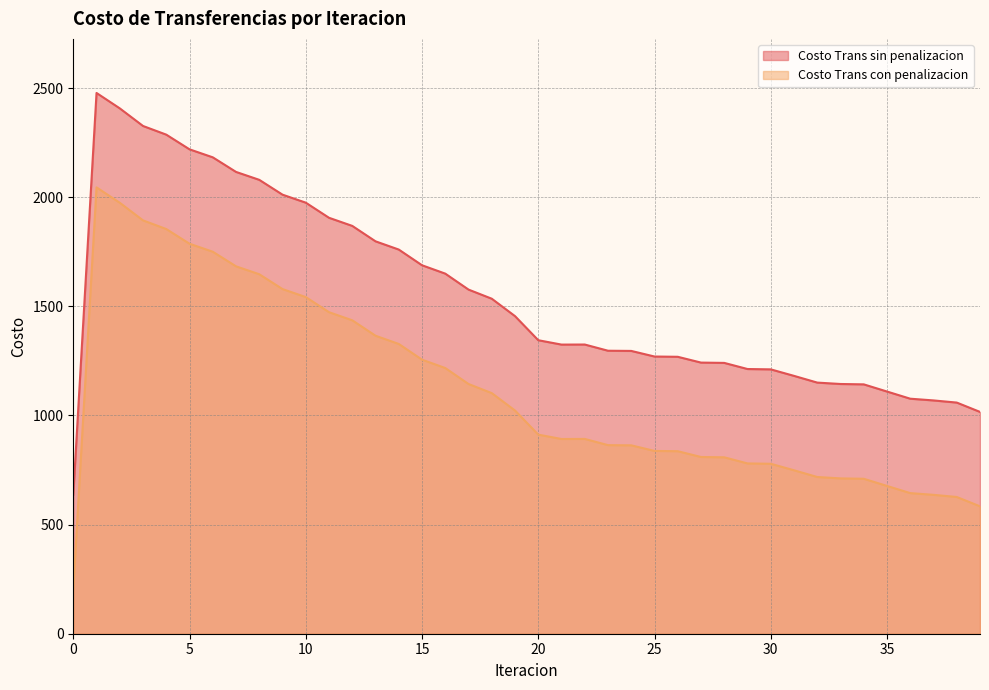

At which category does Costo Trans con penalizacion reach its first local peak?

1